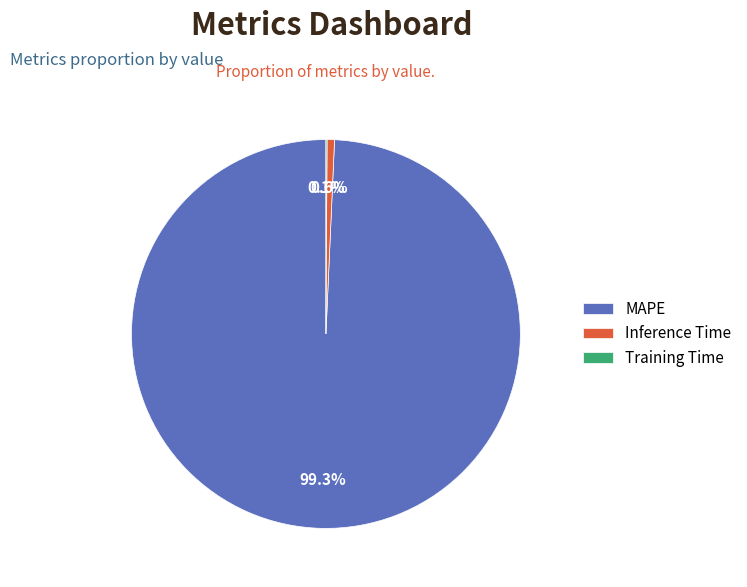

Which slice represents more than half of the pie?

MAPE